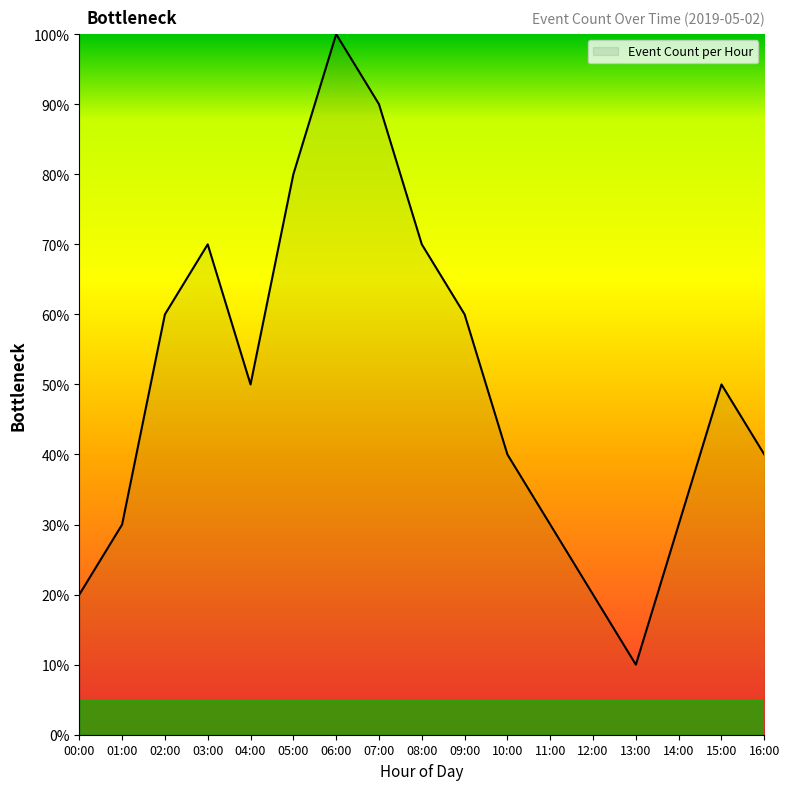

Reading right to left, list all the values displayed in this chart.

16:00=40	15:00=50	14:00=30	13:00=10	12:00=20	11:00=30	10:00=40	09:00=60	08:00=70	07:00=90	06:00=100	05:00=80	04:00=50	03:00=70	02:00=60	01:00=30	00:00=20